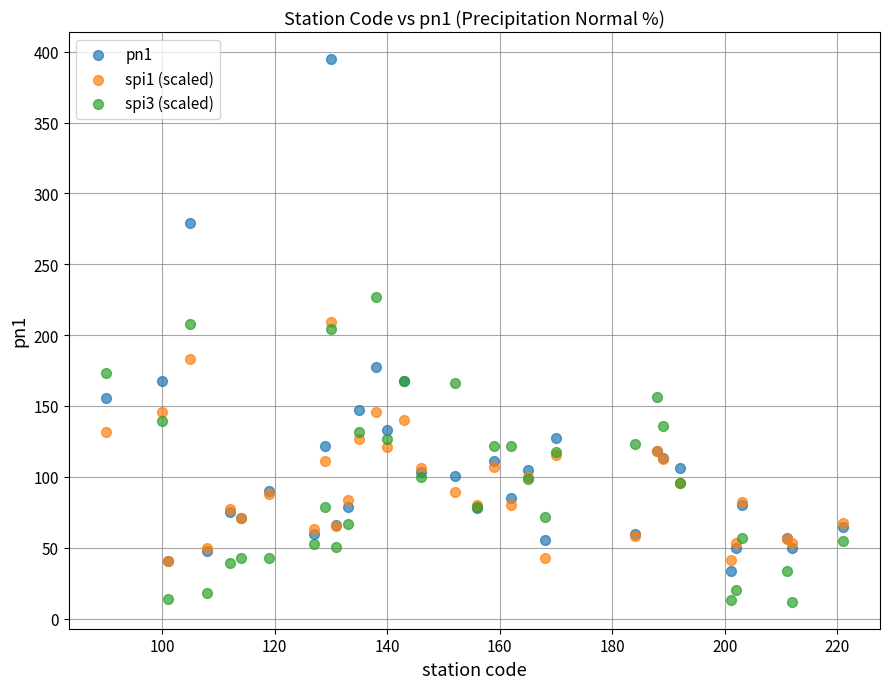

What are all the series names shown in the legend?

pn1, spi1 (scaled), spi3 (scaled)